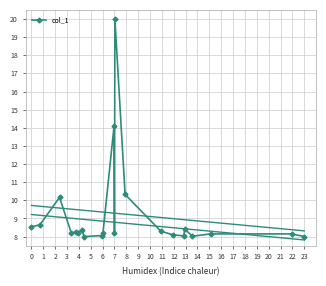

Reading right to left, what are all the values shown in this chart?

8.0	8.1	8.2	8.0	8.4	8.0	8.1	8.3	10.3	20.0	8.2	14.1	8.2	8.1	8.0	8.4	8.2	8.3	8.2	10.2	8.7	8.5